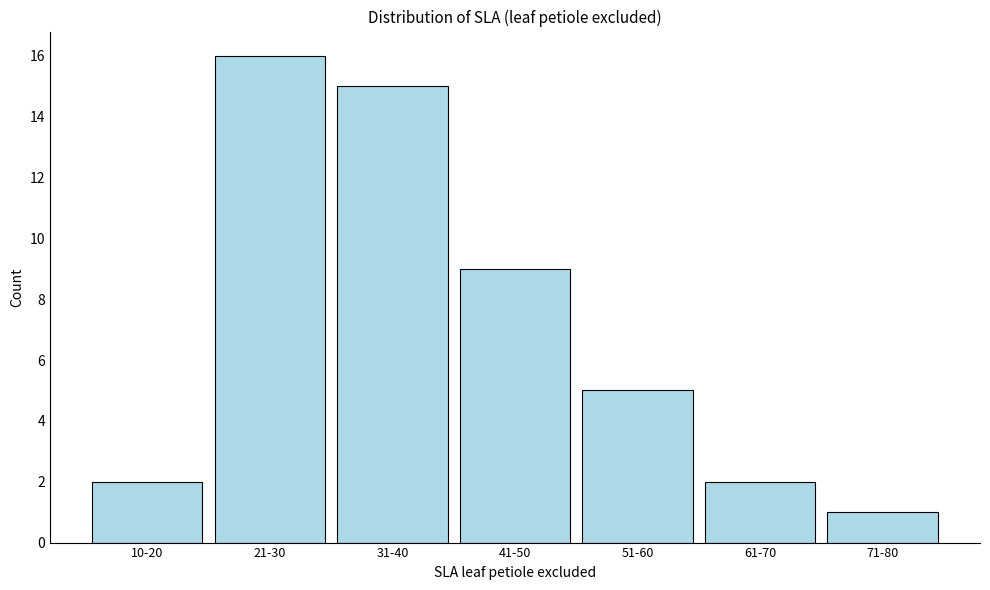

Reading left to right, what are all the values shown in this chart?

2	16	15	9	5	2	1